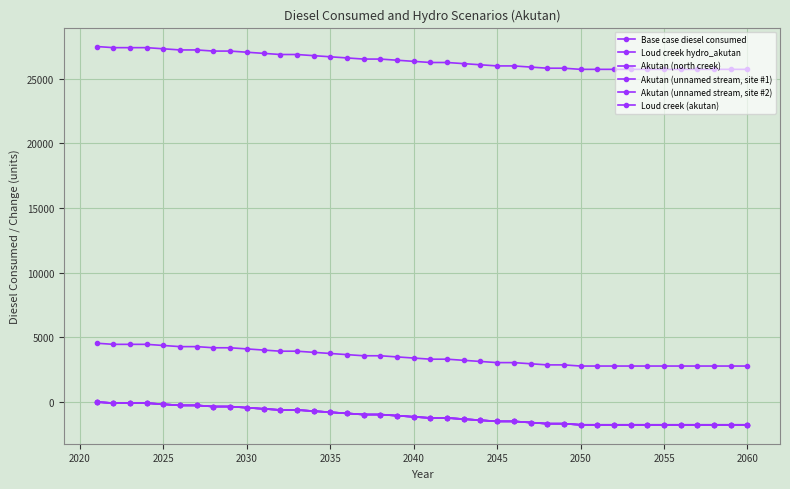

Does the chart have visible grid lines?

Yes